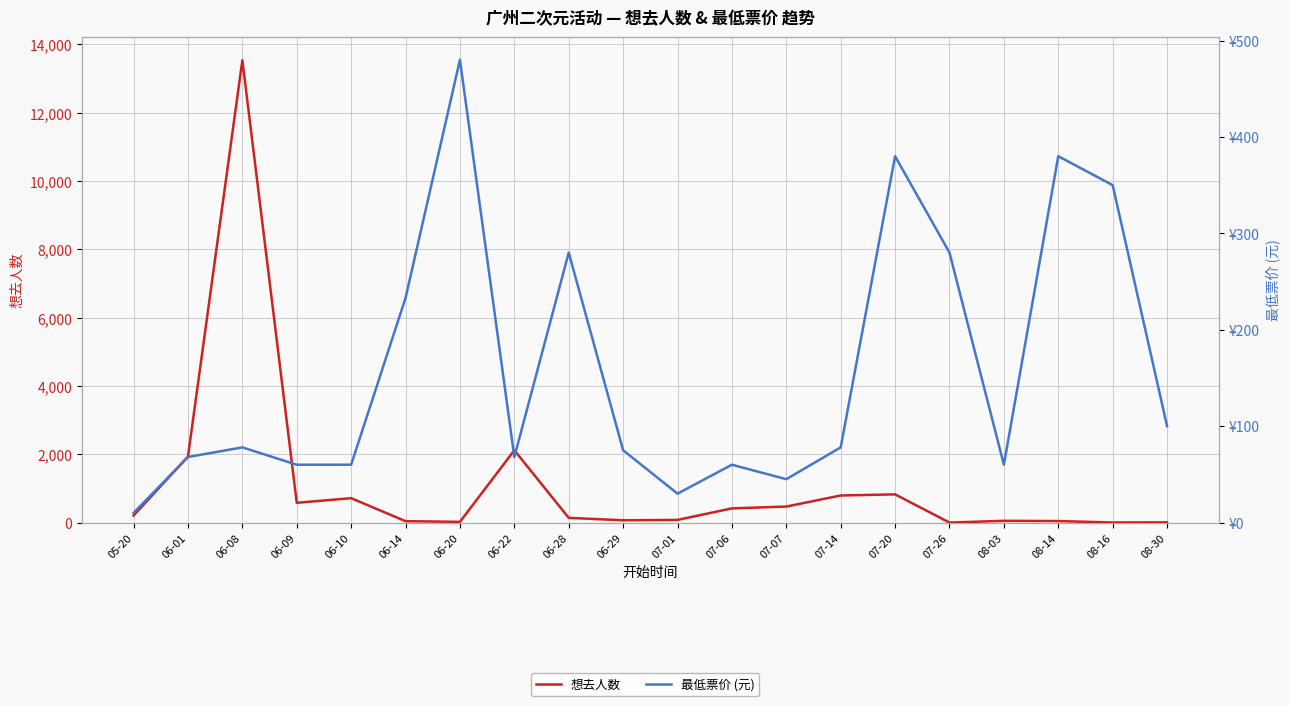

What is the difference between the maximum and minimum values in the 最低票价 (元) series?

470